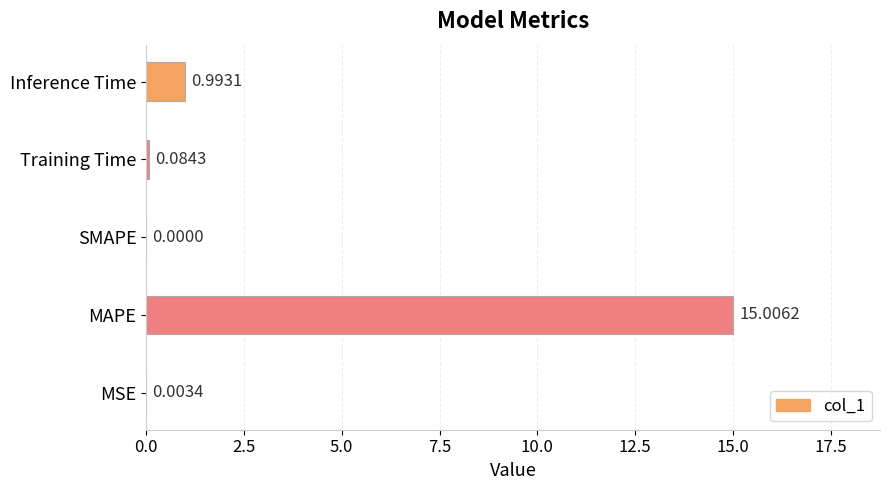

Which has a higher value, MAPE or Training Time?

MAPE